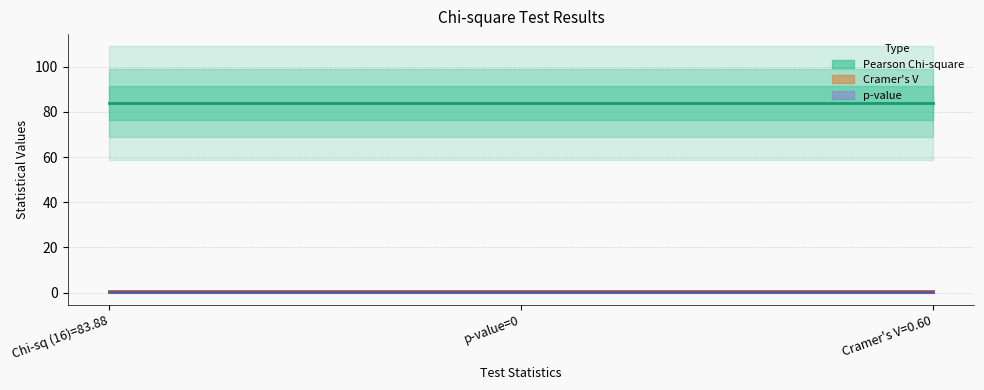

How many lines are shown in the chart?

3